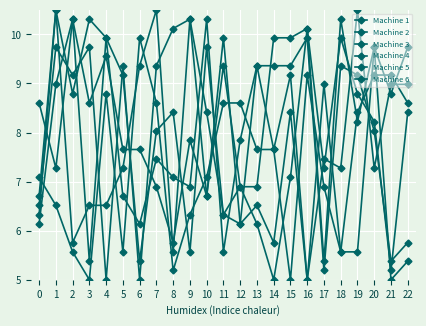

What is the value of the Machine 4 point at the 10th from the left?

6.9